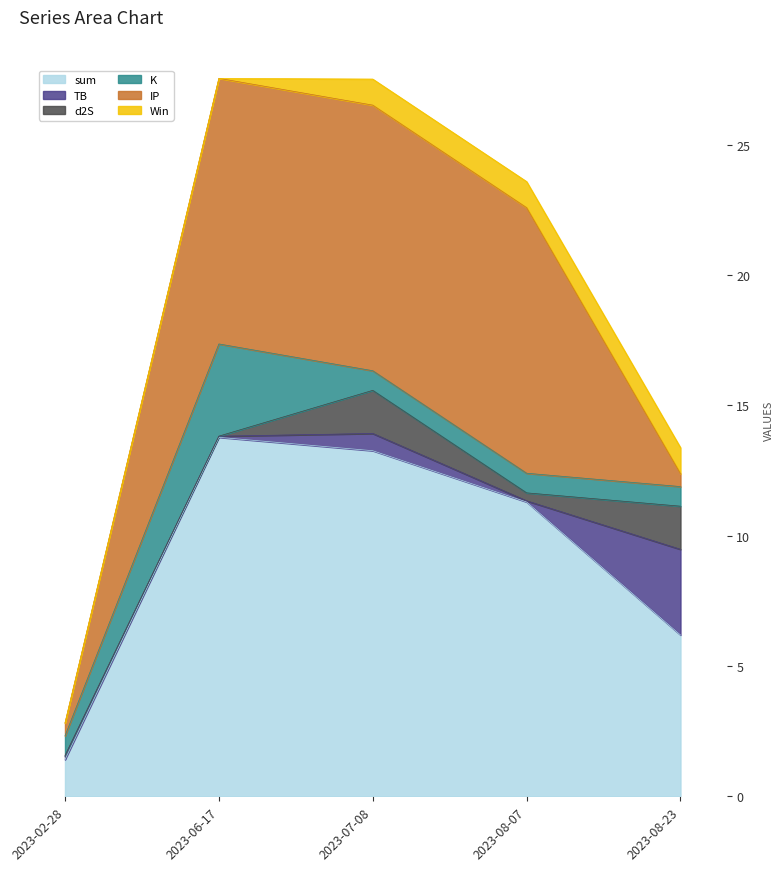

Which series changed the most between 2023-02-28 and 2023-06-17?

sum